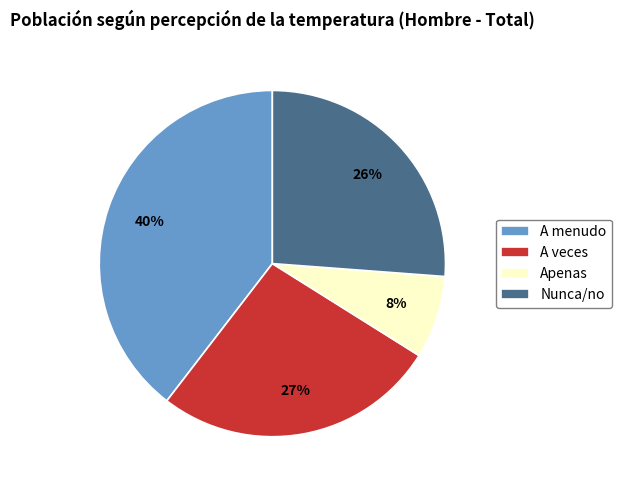

Approximately how many times larger is the value at Apenas compared to Nunca/no?

0.3